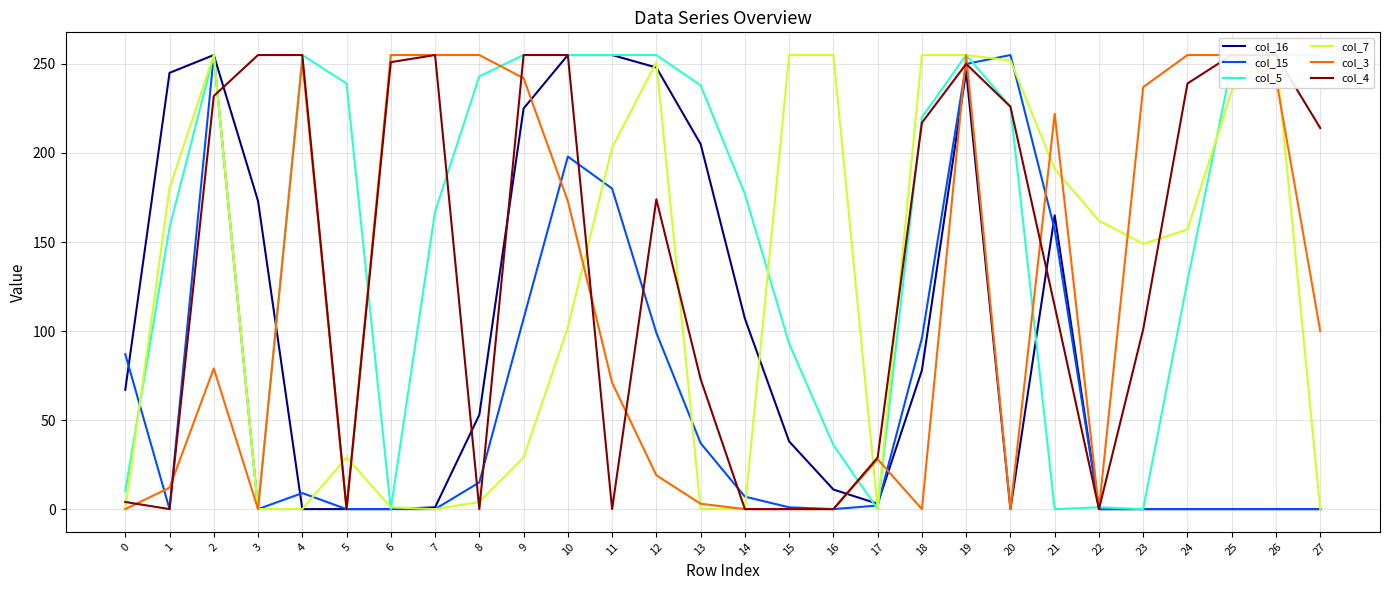

Between 2 and 14, which series saw the biggest shift?

col_7